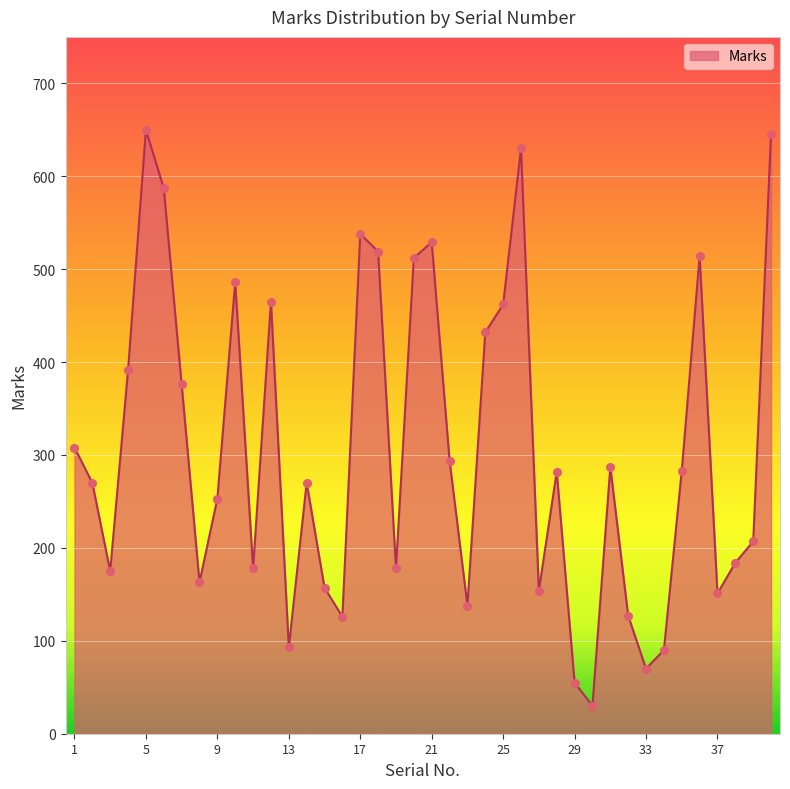

What is the difference between the maximum and minimum values?

620